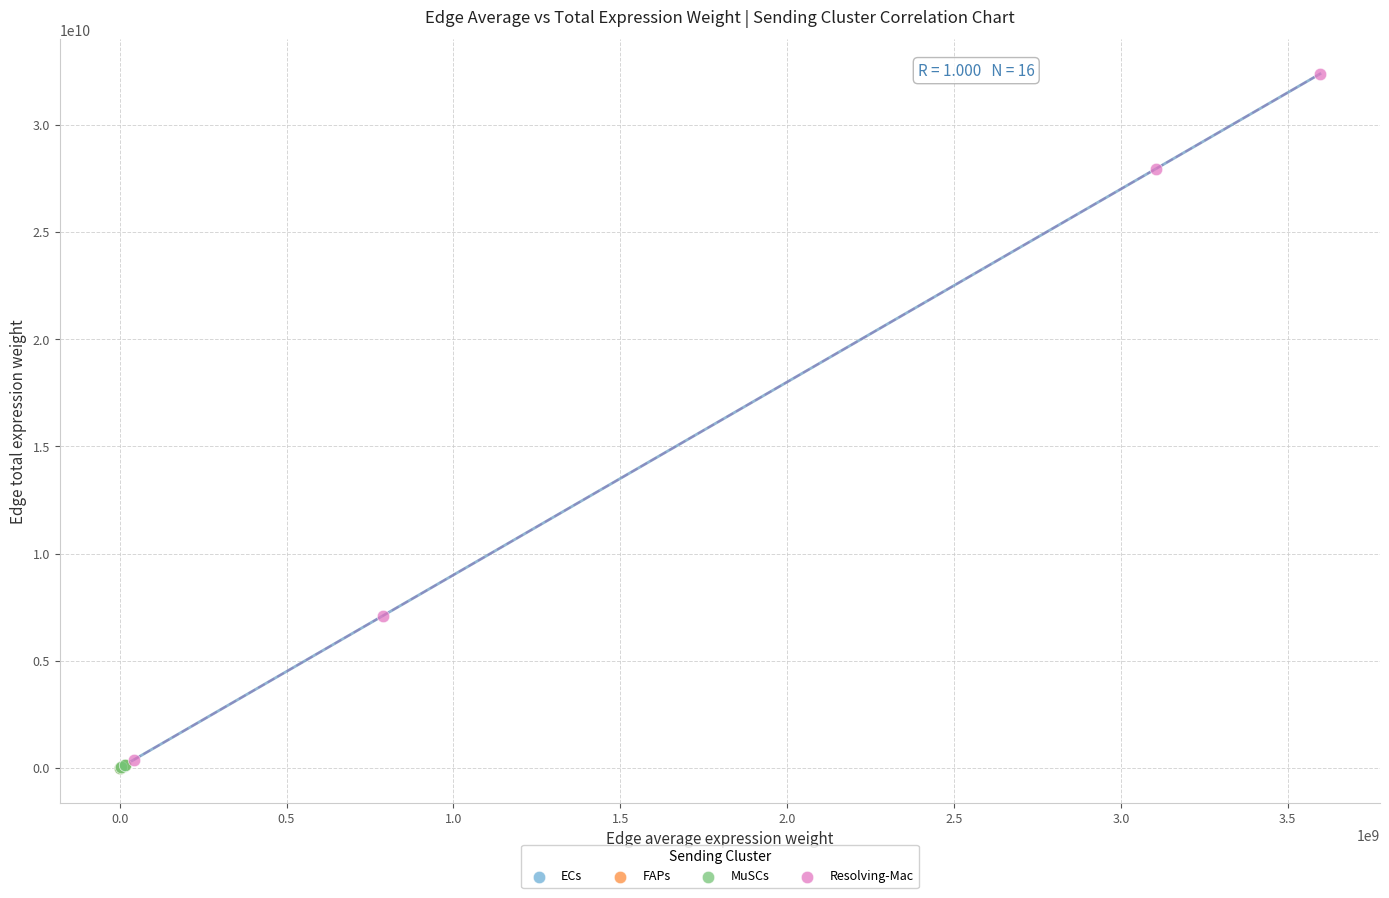

Which series reaches the maximum Y coordinate?

Resolving-Mac